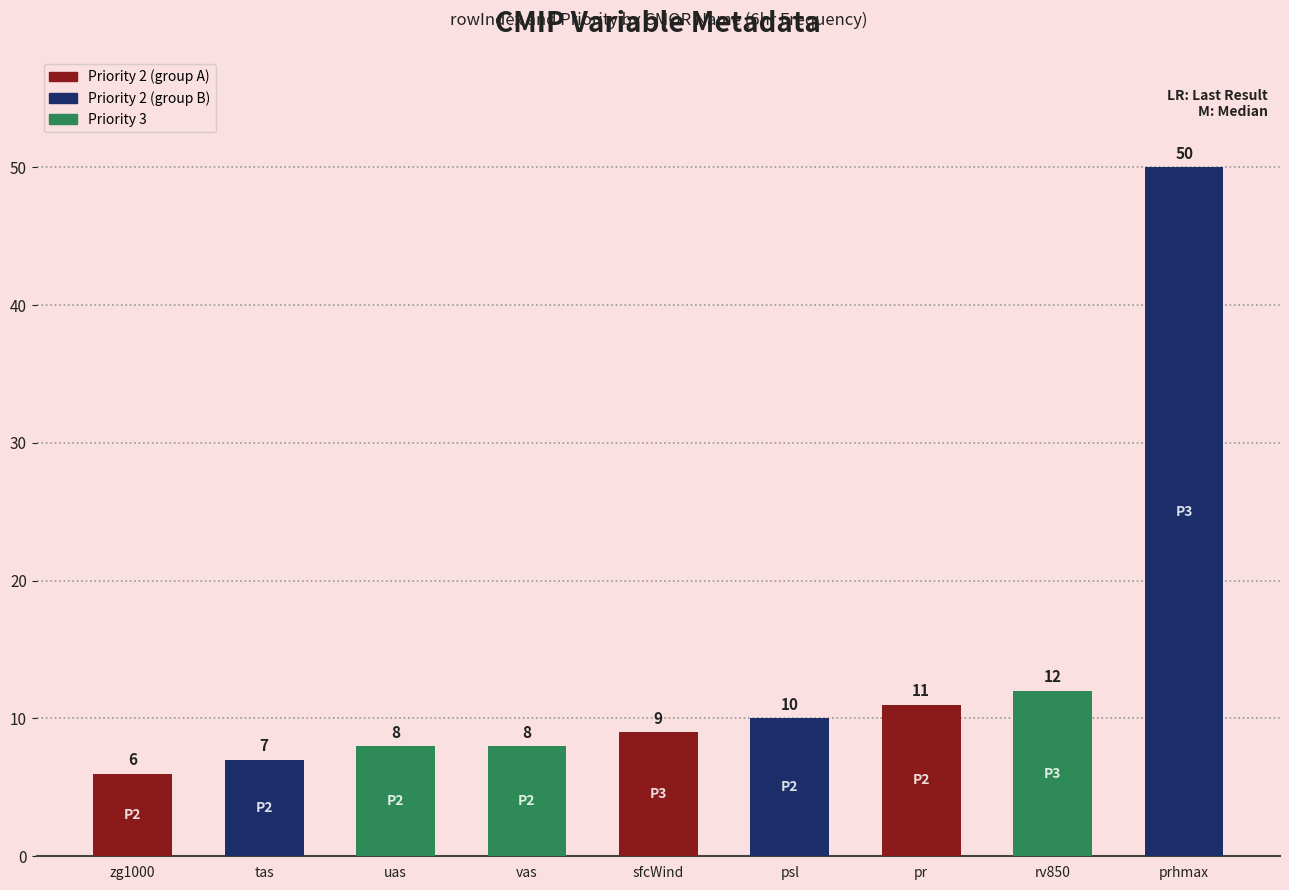

The chart shows a value of 9 at sfcWind. True or false?

True